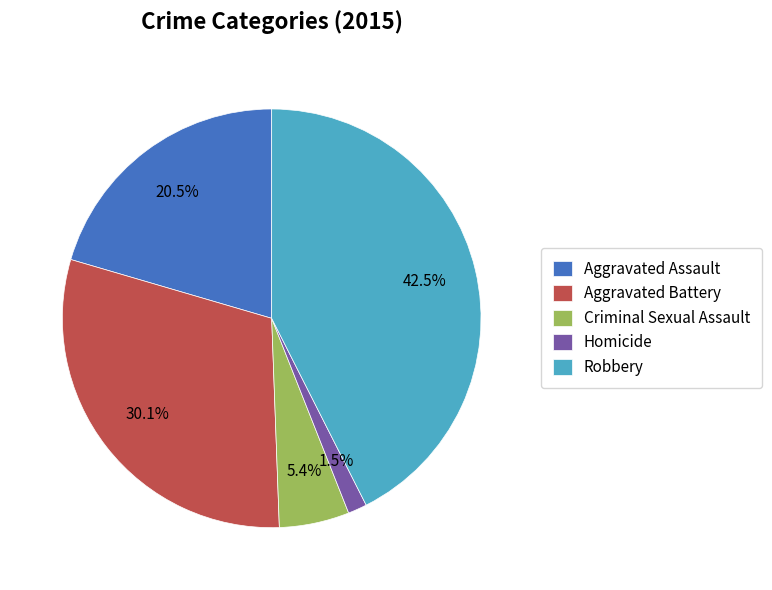

What percentage is NOT represented by Aggravated Battery?

69.9%